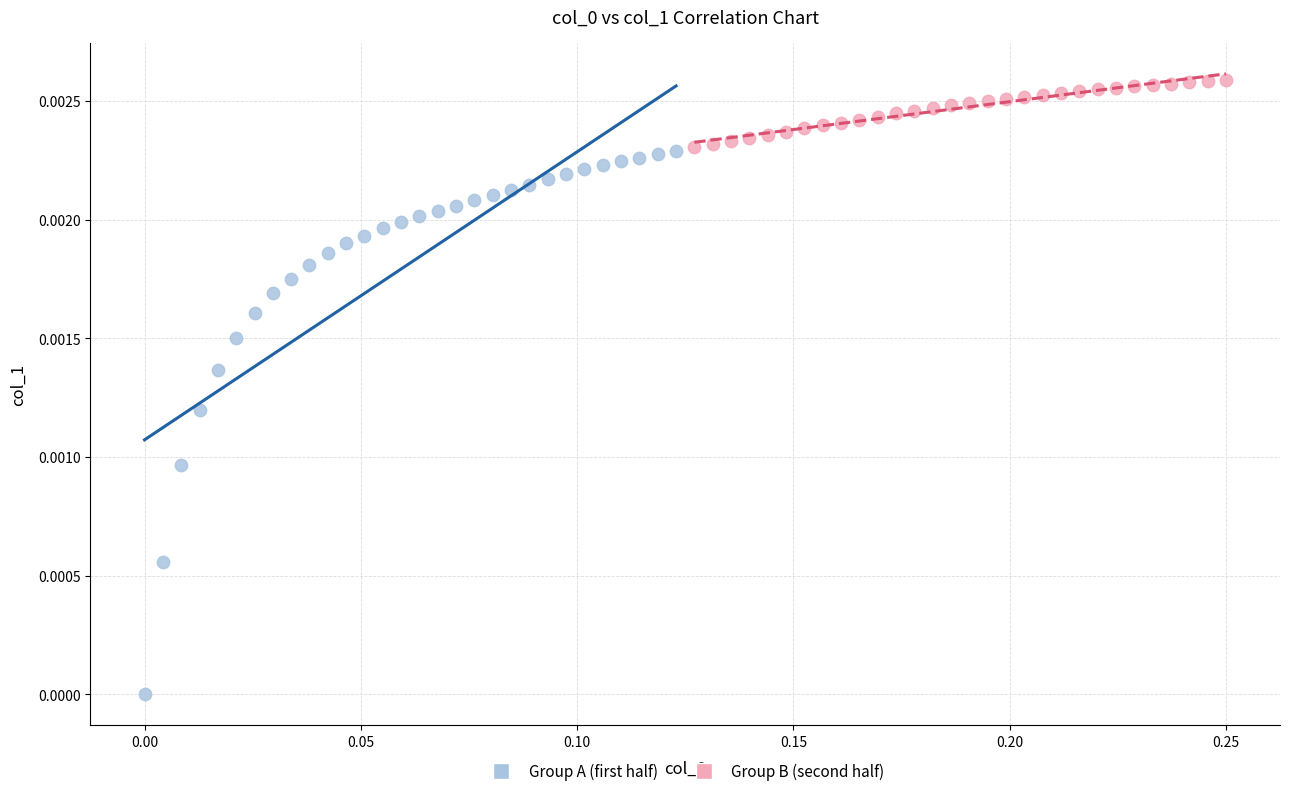

Which series reaches the maximum Y coordinate?

Group B (second half)